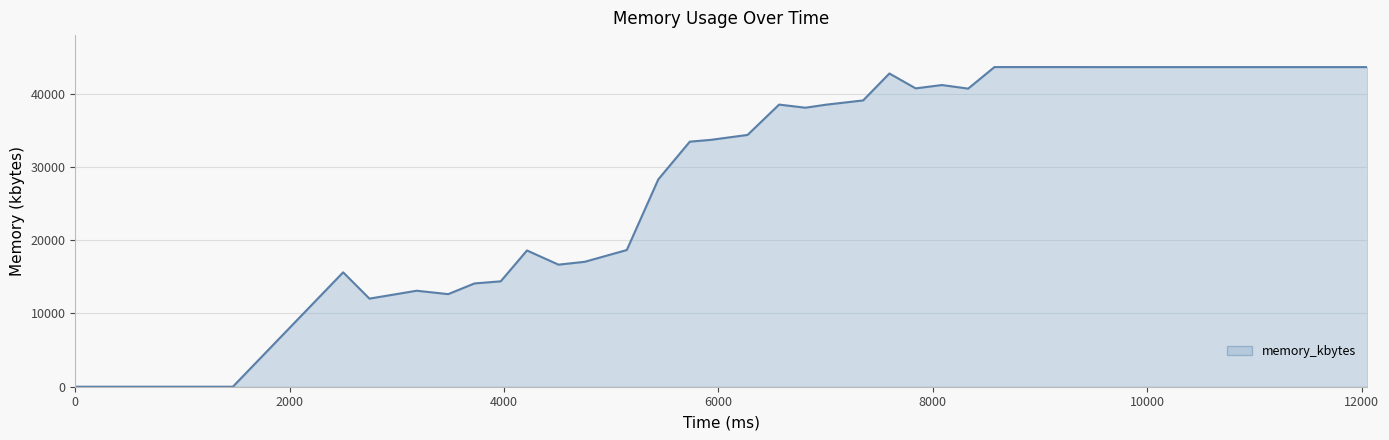

What is the greatest value displayed?

43636